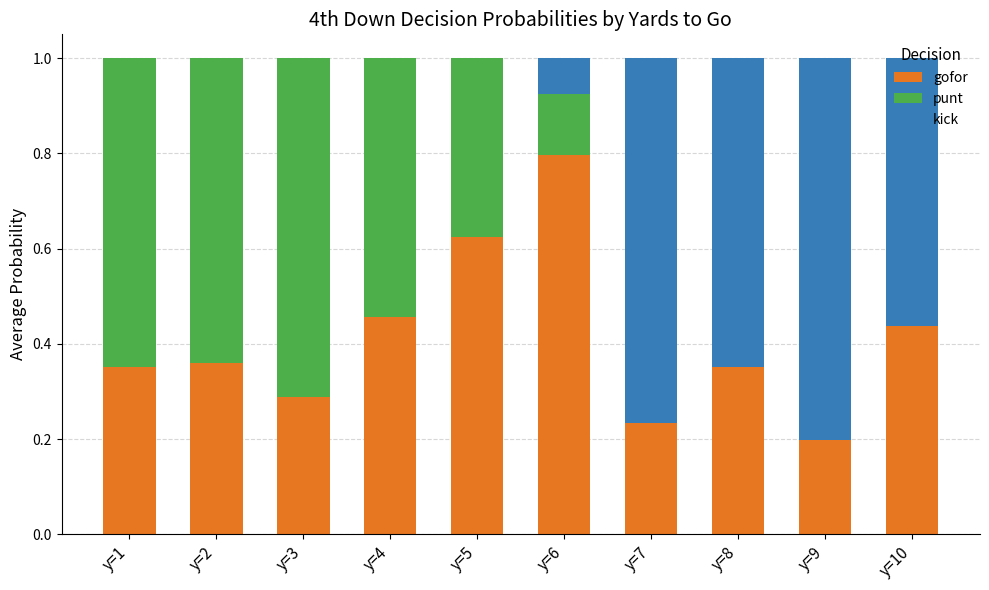

Are the bars horizontal?

No